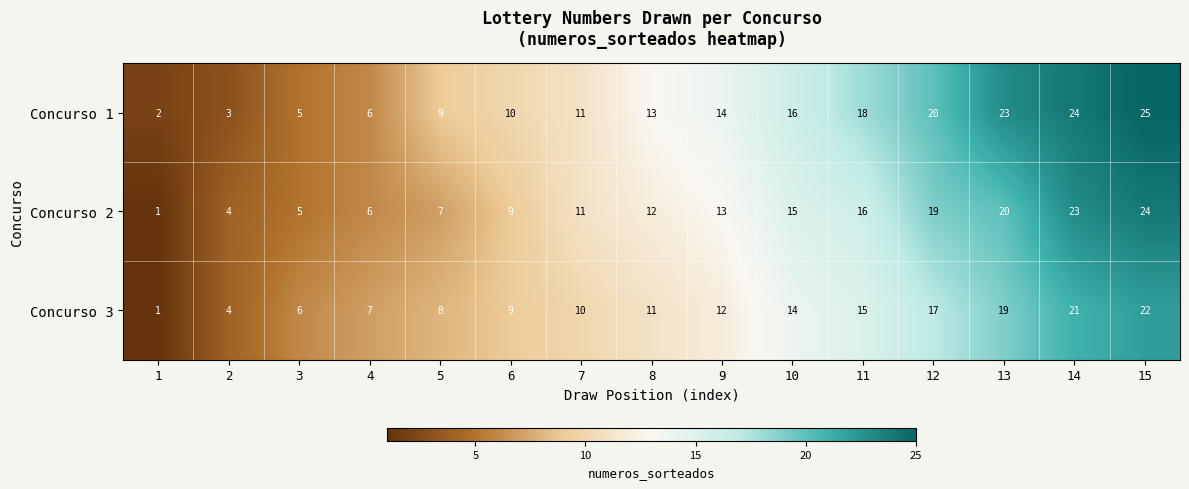

Which series has the largest total across all categories?

Concurso 1